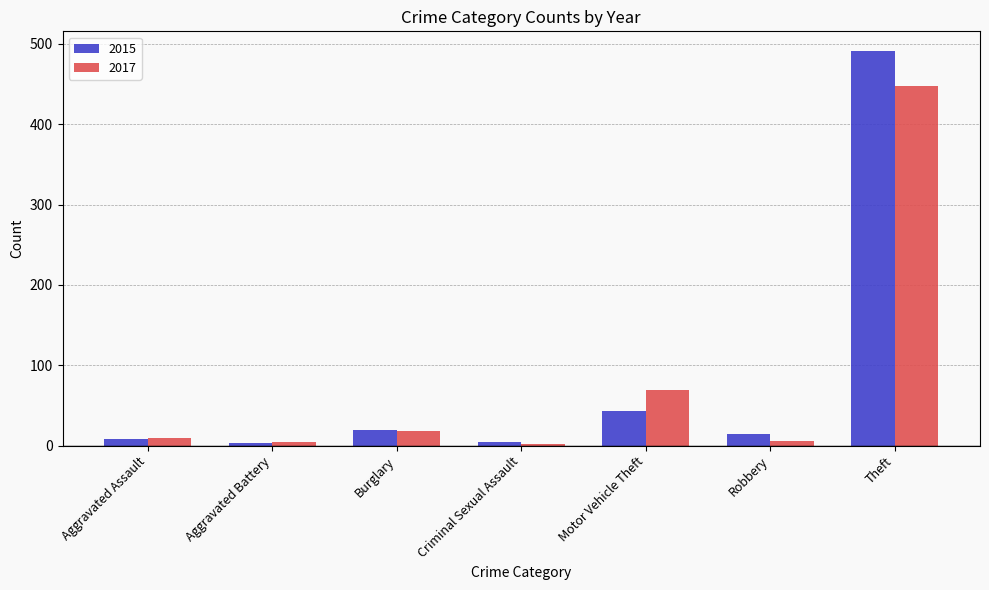

Where is 2015 nearest to the value 247?

Motor Vehicle Theft